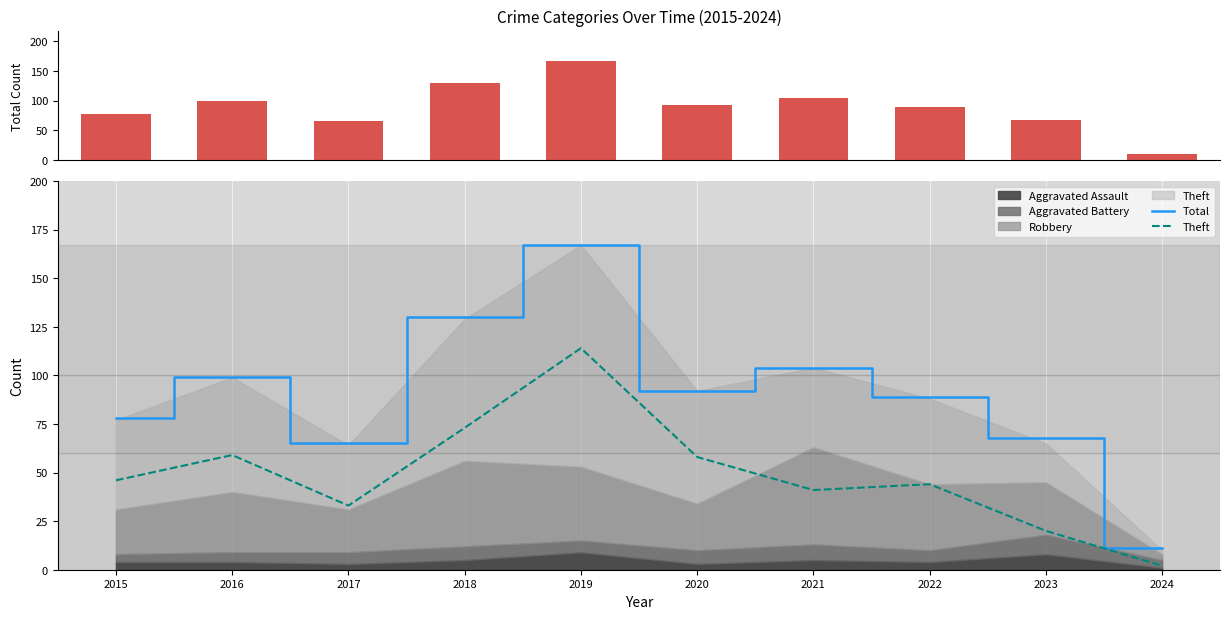

Does the chart contain any negative values?

No